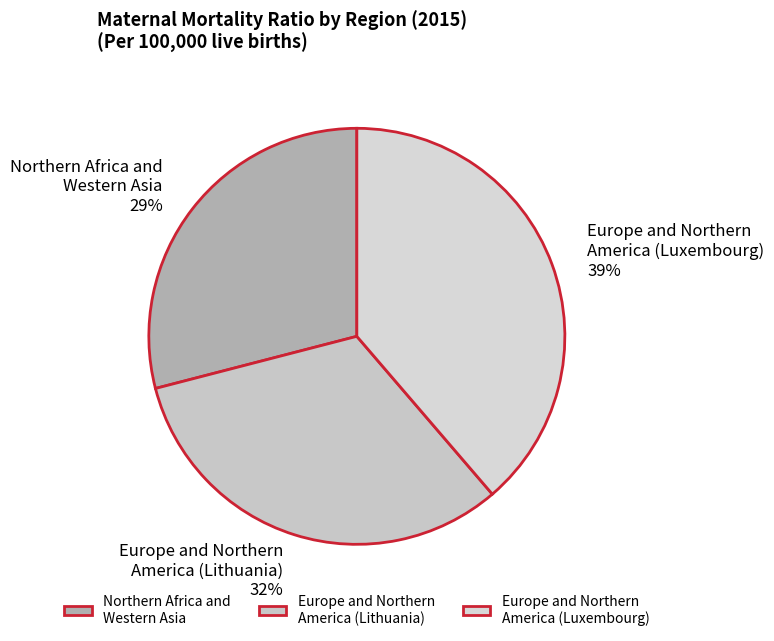

Does any single category account for the majority?

No